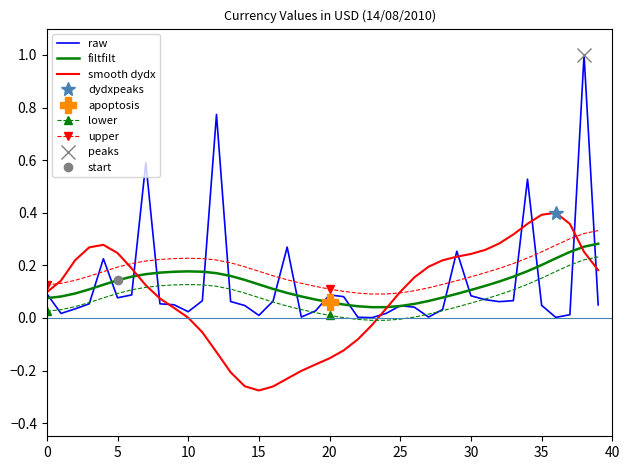

Reading left to right, list all the values displayed in this chart.

raw: 0.1	0.0	0.0	0.1	0.2	0.1	0.1	0.6	0.1	0.1	0.0	0.1	0.8	0.1	0.0	0.0	0.1	0.3	0.0	0.0	0.1	0.1	0.0	0.0	0.0	0.0	0.0	0.0	0.0	0.3	0.1	0.1	0.1	0.1	0.5	0.0	0.0	0.0	1.0	0.0
filtfilt: 0.1	0.1	0.1	0.1	0.1	0.1	0.2	0.2	0.2	0.2	0.2	0.2	0.2	0.2	0.1	0.1	0.1	0.1	0.1	0.1	0.1	0.1	0.0	0.0	0.0	0.0	0.1	0.1	0.1	0.1	0.1	0.1	0.1	0.2	0.2	0.2	0.2	0.3	0.3	0.3
smooth dydx: 0.1	0.1	0.2	0.3	0.3	0.2	0.2	0.1	0.1	0.0	0.0	-0.1	-0.1	-0.2	-0.3	-0.3	-0.3	-0.2	-0.2	-0.2	-0.2	-0.1	-0.1	-0.0	0.0	0.1	0.2	0.2	0.2	0.2	0.2	0.3	0.3	0.3	0.4	0.4	0.4	0.4	0.3	0.2
lower: 0.0	0.0	0.0	0.1	0.1	0.1	0.1	0.1	0.1	0.1	0.1	0.1	0.1	0.1	0.1	0.1	0.1	0.0	0.0	0.0	0.0	0.0	-0.0	-0.0	-0.0	-0.0	0.0	0.0	0.0	0.0	0.1	0.1	0.1	0.1	0.1	0.2	0.2	0.2	0.2	0.2
upper: 0.1	0.1	0.1	0.2	0.2	0.2	0.2	0.2	0.2	0.2	0.2	0.2	0.2	0.2	0.2	0.2	0.2	0.1	0.1	0.1	0.1	0.1	0.1	0.1	0.1	0.1	0.1	0.1	0.1	0.1	0.2	0.2	0.2	0.2	0.2	0.3	0.3	0.3	0.3	0.3